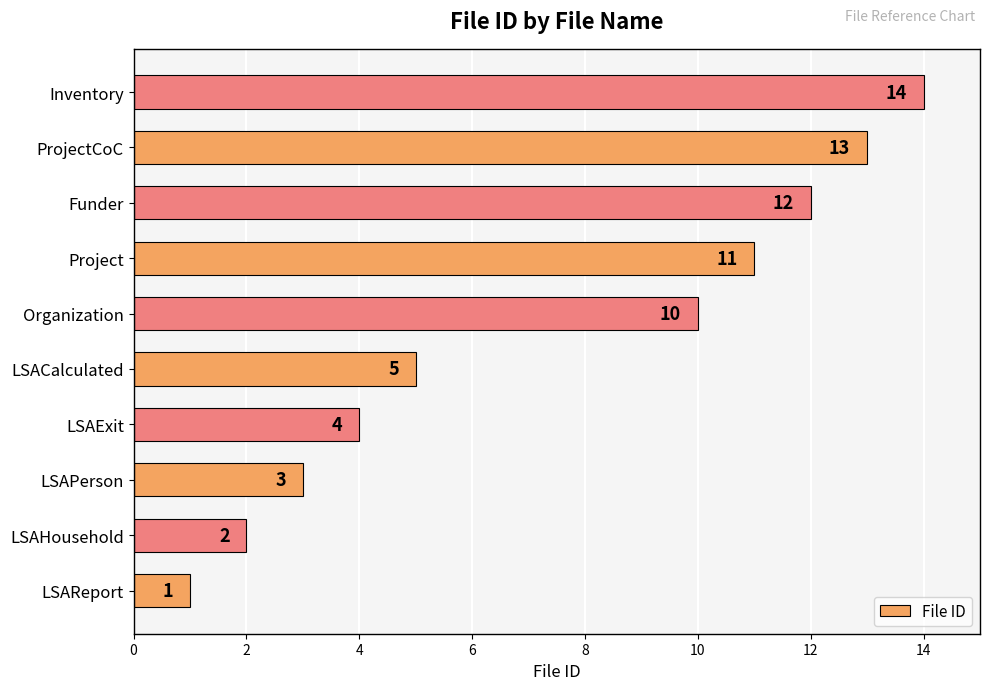

At which label is the value closest to 7?

LSACalculated